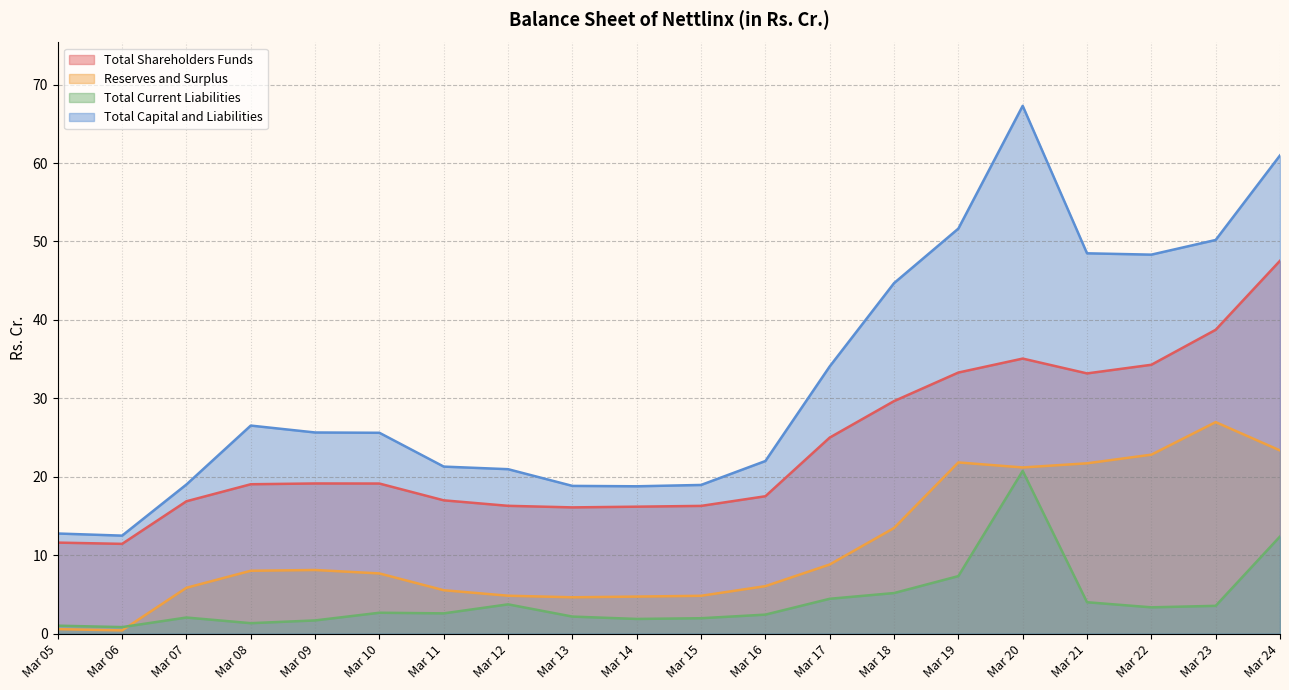

What value does the Total Capital and Liabilities series have at Mar 18?

44.7